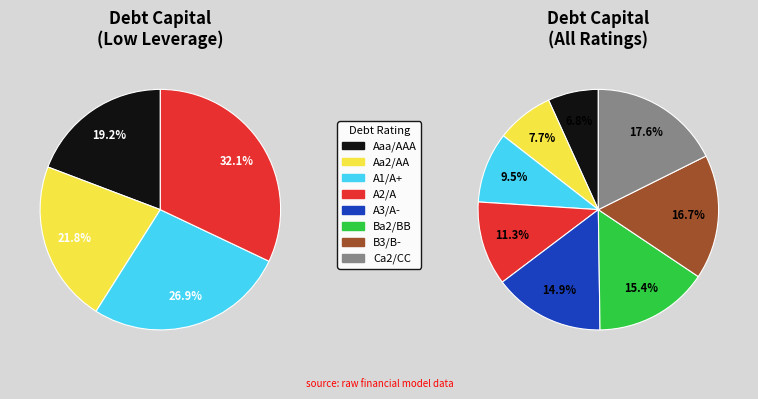

Count the number of slices in the pie.

8